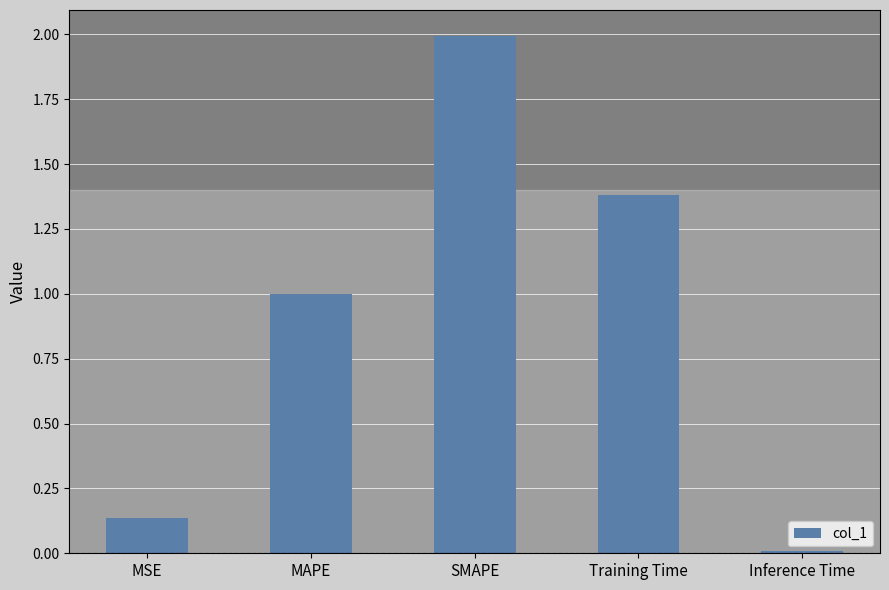

Where is the data nearest to the value 1?

MAPE